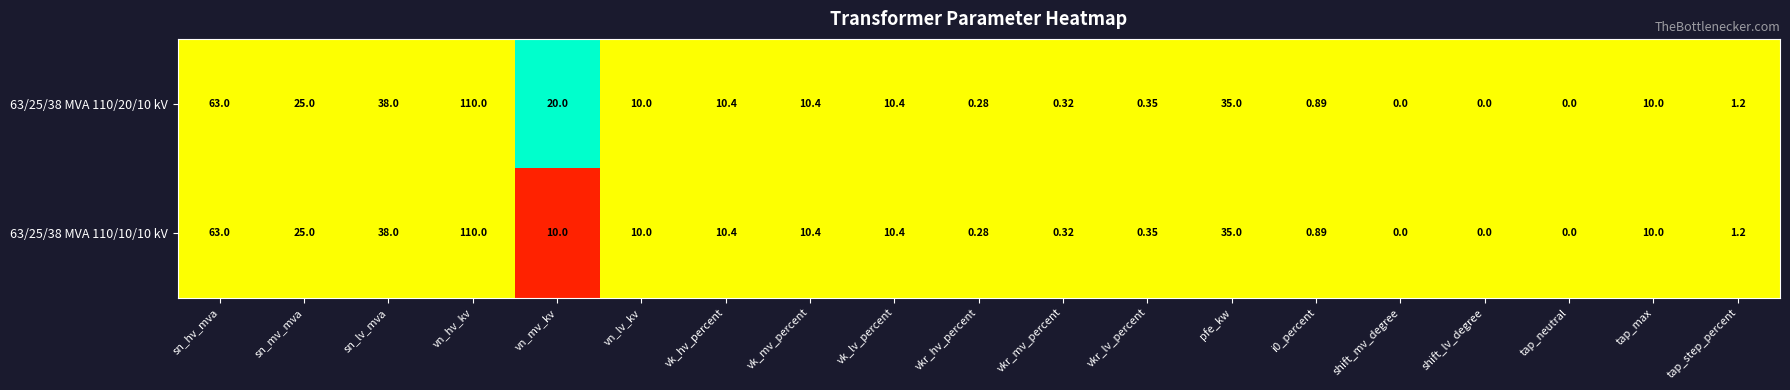

At which label does 63/25/38 MVA 110/10/10 kV reach its peak?

vn_hv_kv